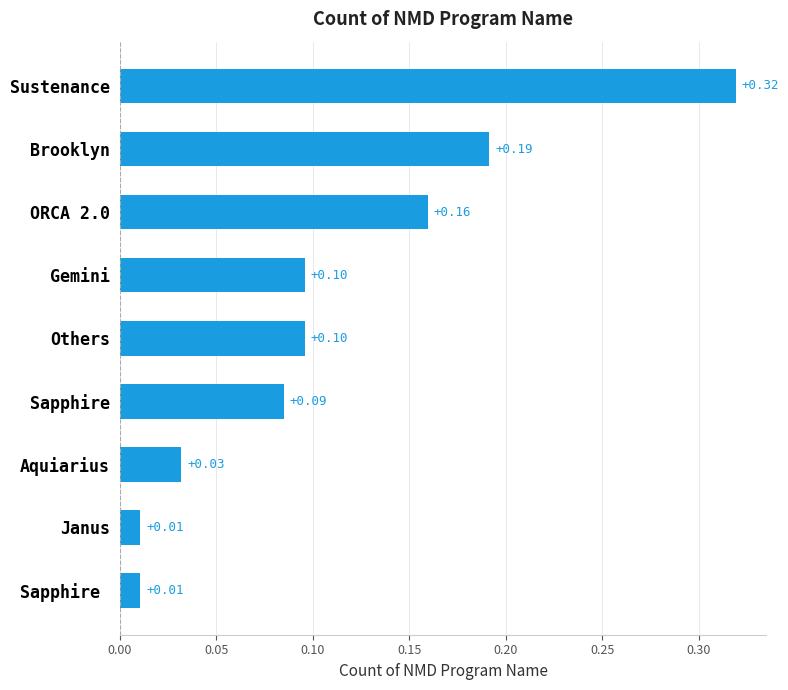

Between Others and Sustenance, which is larger?

Sustenance